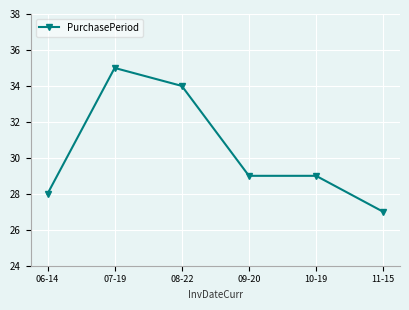

What is the label of the 3rd point from the right?

09-20